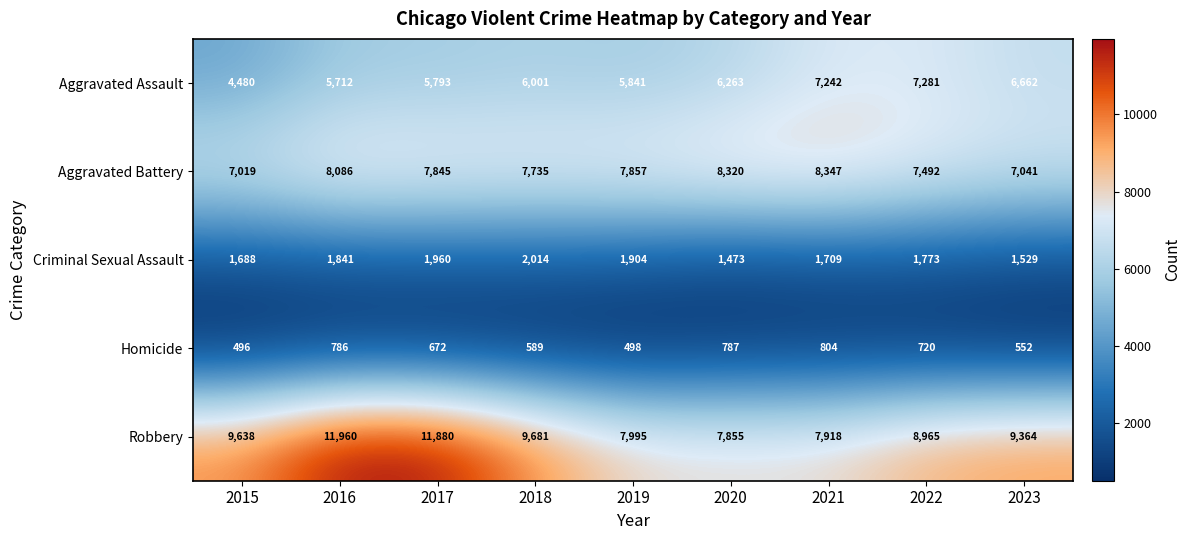

Which series has the largest total across all categories?

Robbery